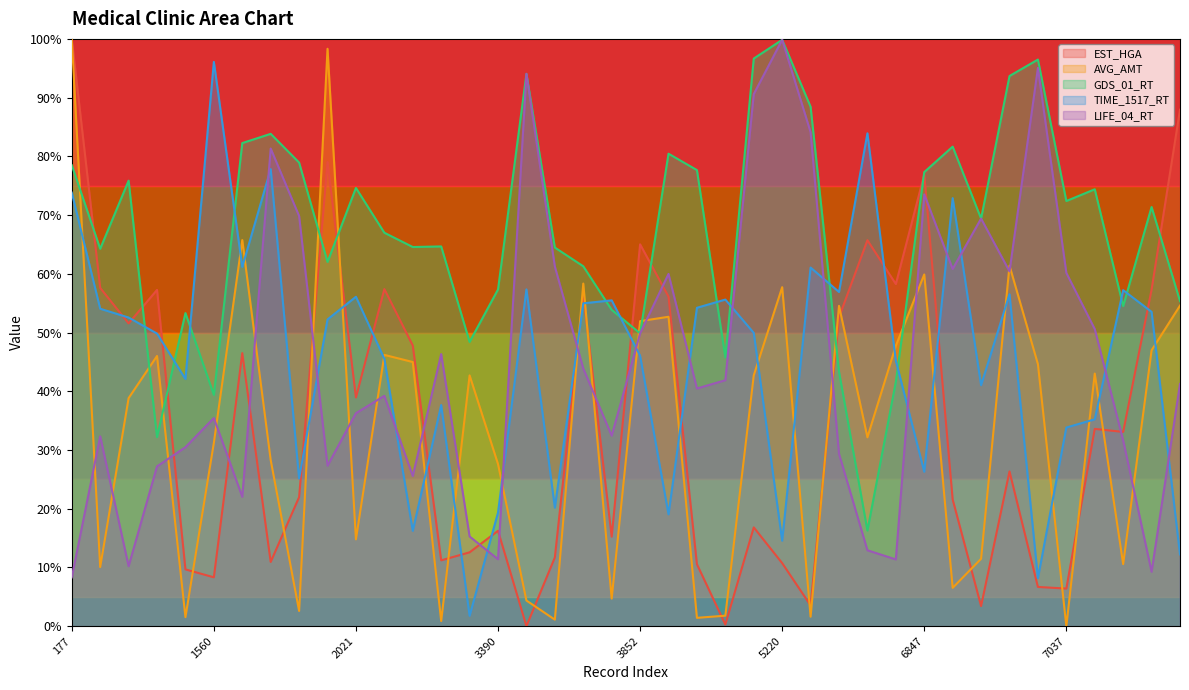

Which series has the largest total across all categories?

GDS_01_RT